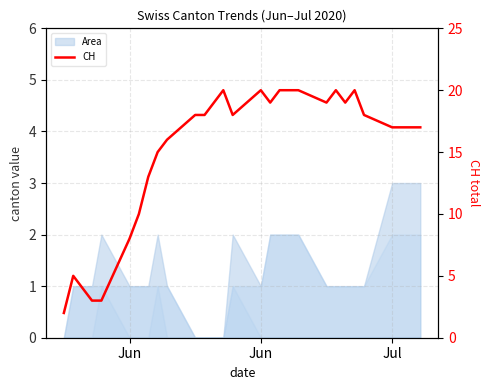

What is the sum of all values?

435